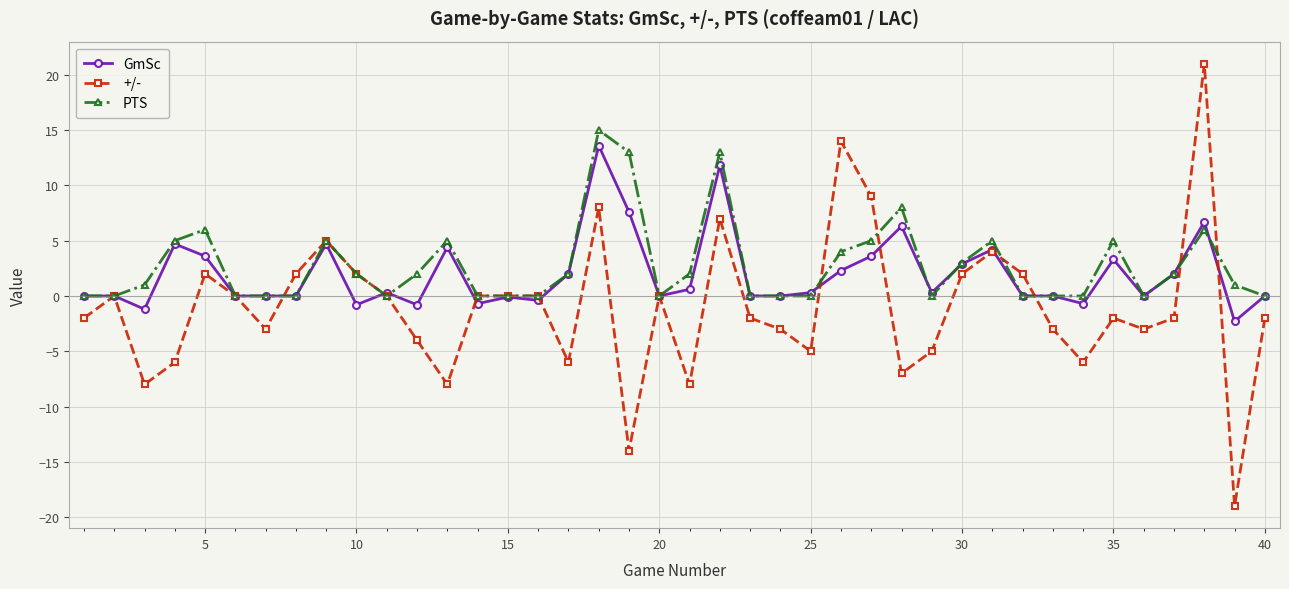

How many distinct data groups are displayed?

3